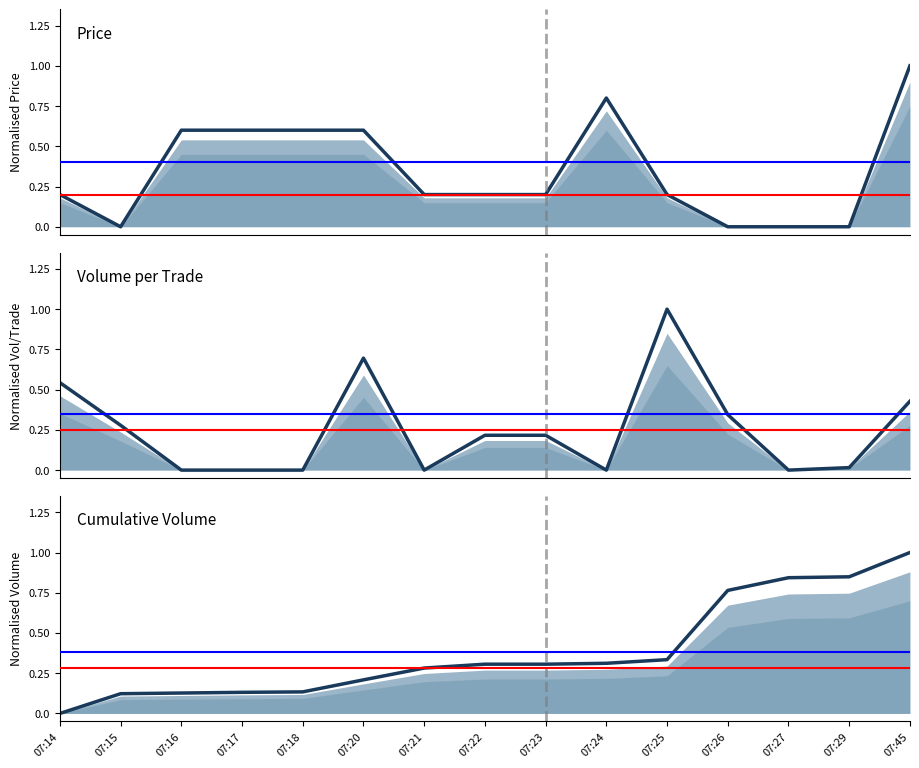

Count the number of data series in this chart.

3